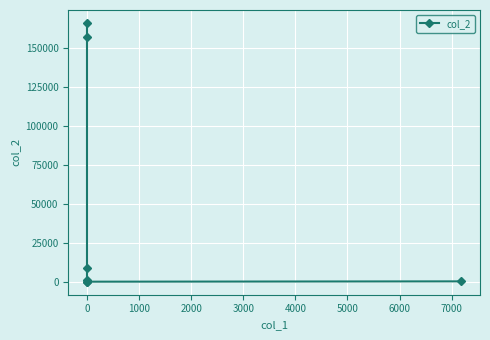

What is the sum of the values at 3000 and 0?

157264.5